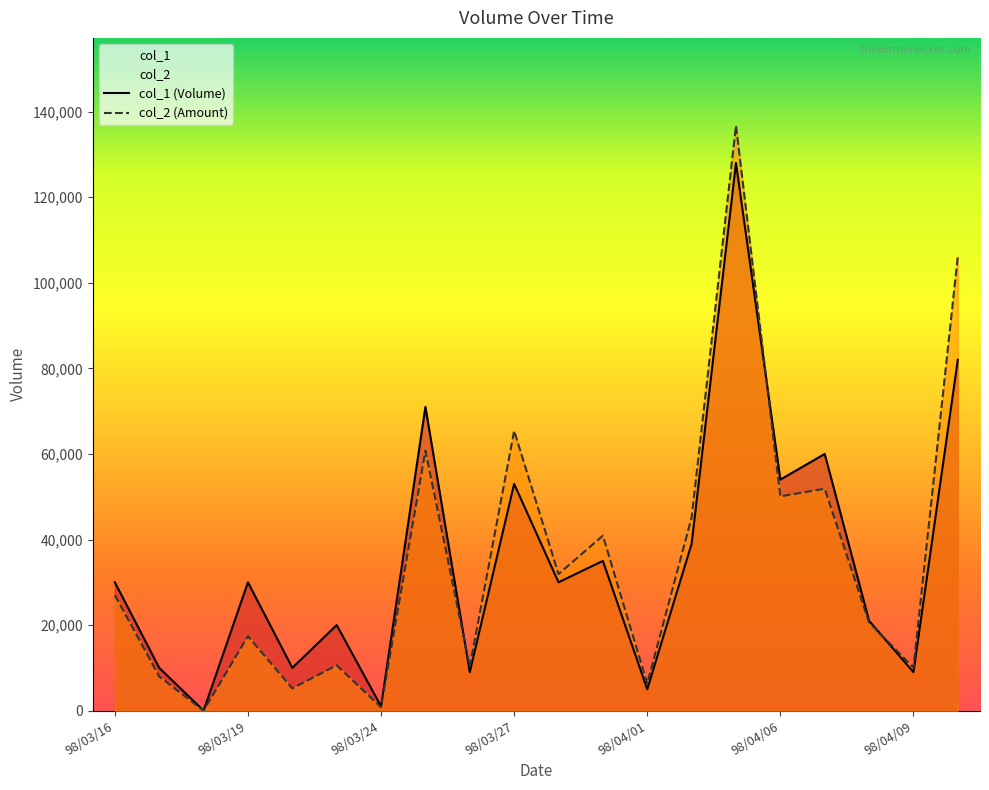

Where is the first local maximum for col_1 (Volume)?

98/03/19